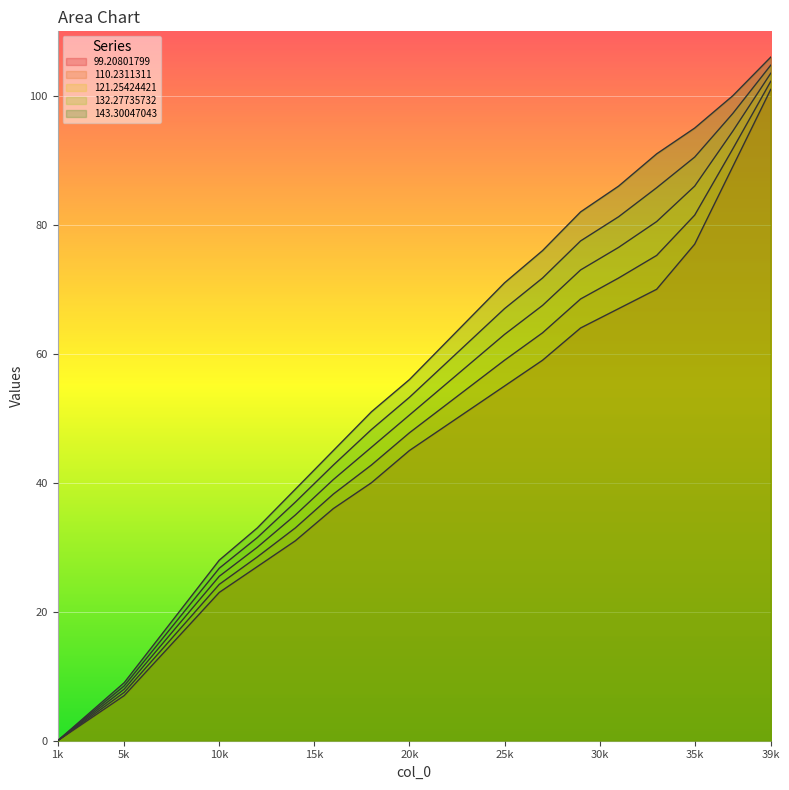

Does the chart display data point markers on the line(s)?

No